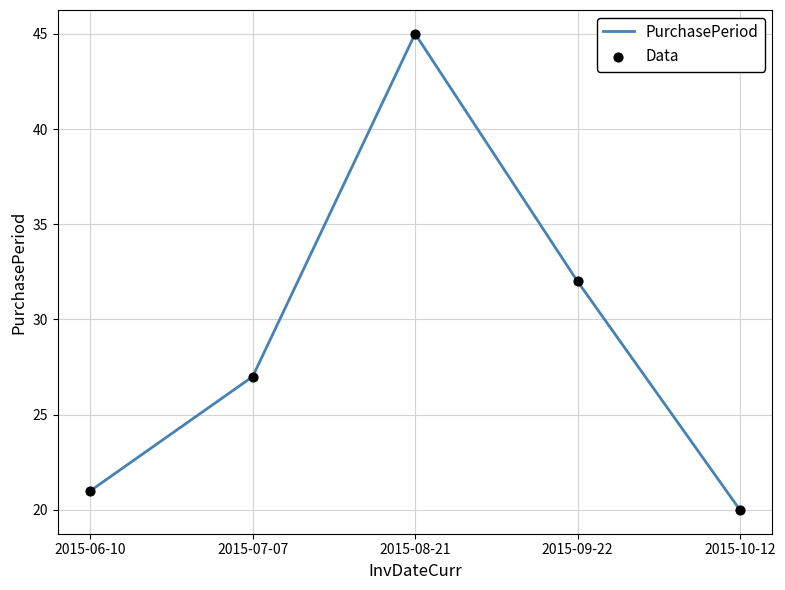

What value does the data have at 2015-09-22?

32